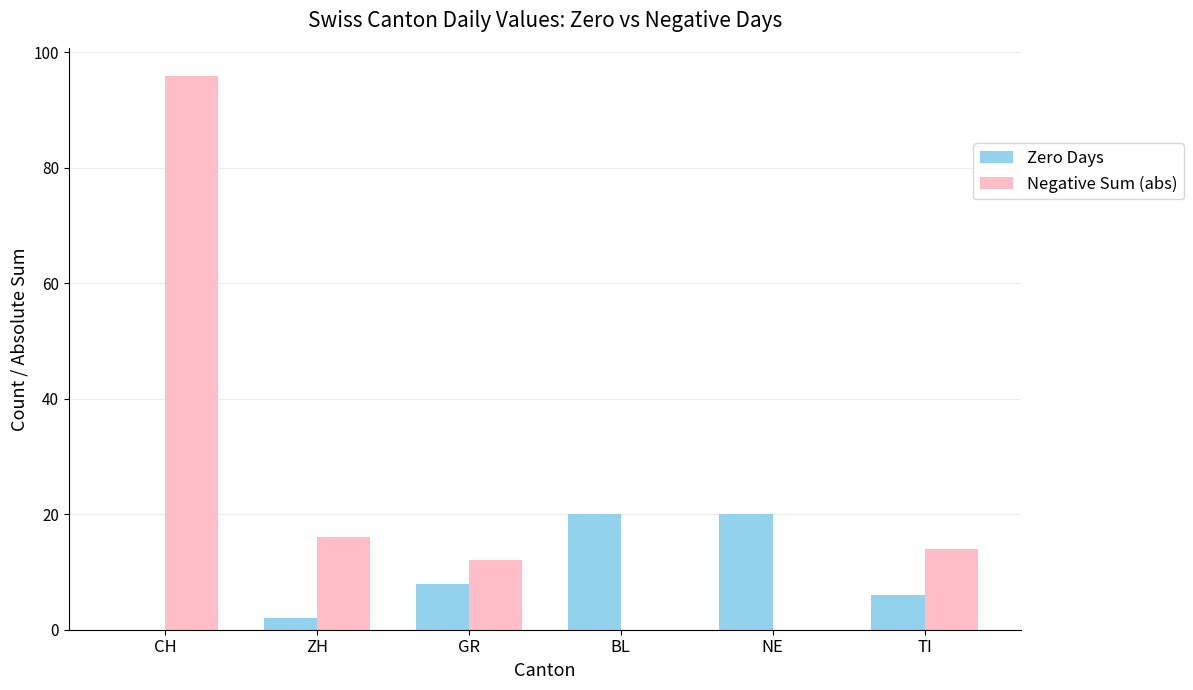

At which category is the sum across all series the highest?

CH